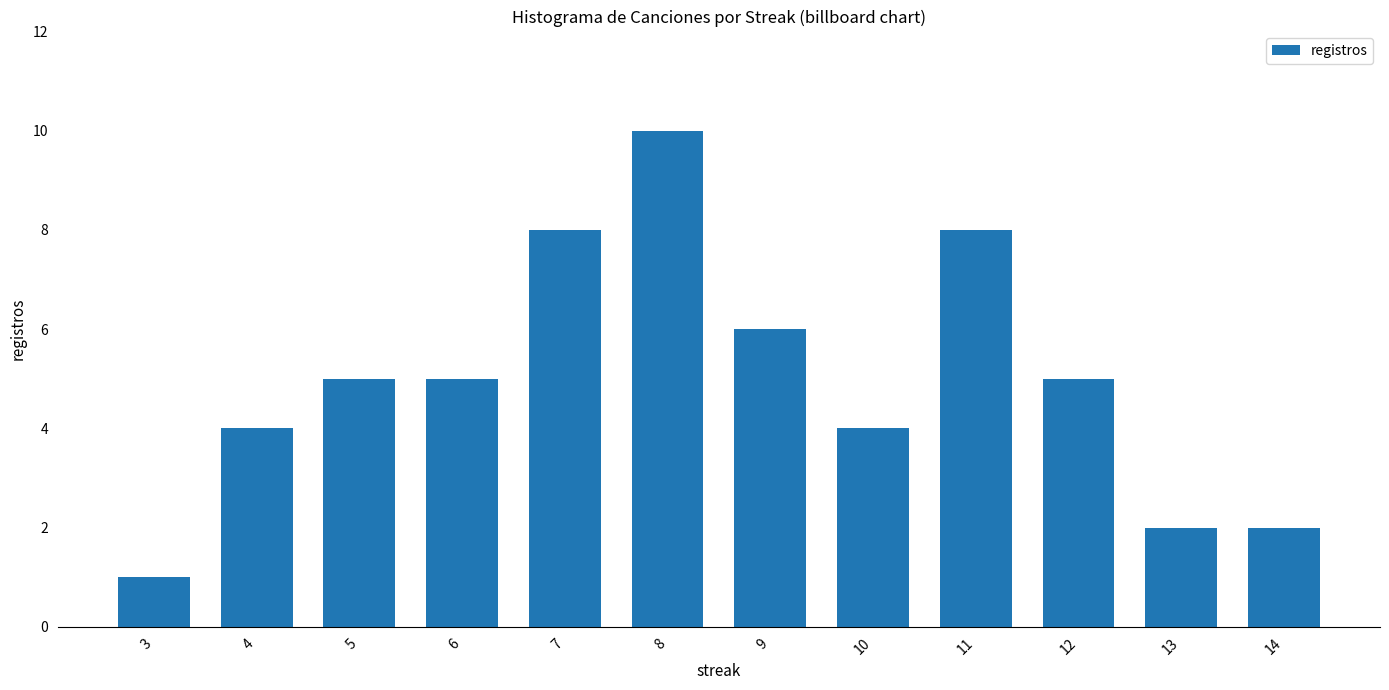

What is the change in value from 4 to 14?

-2